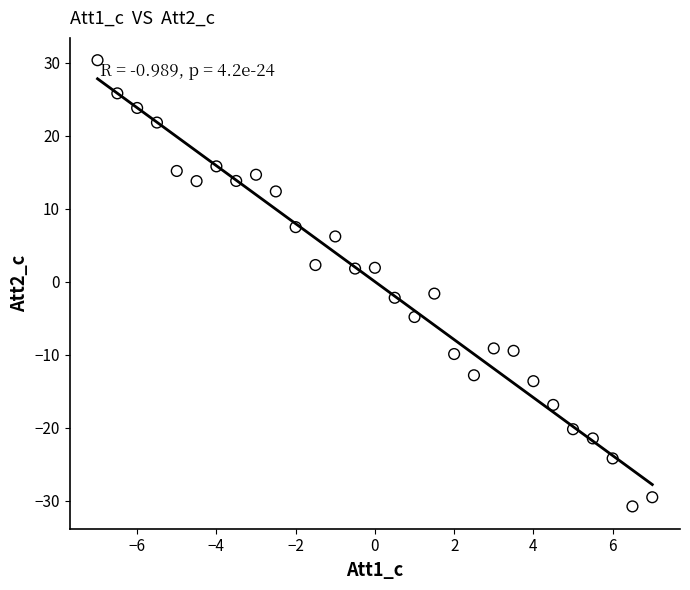

What is the range of Y values (max minus min)?

61.1